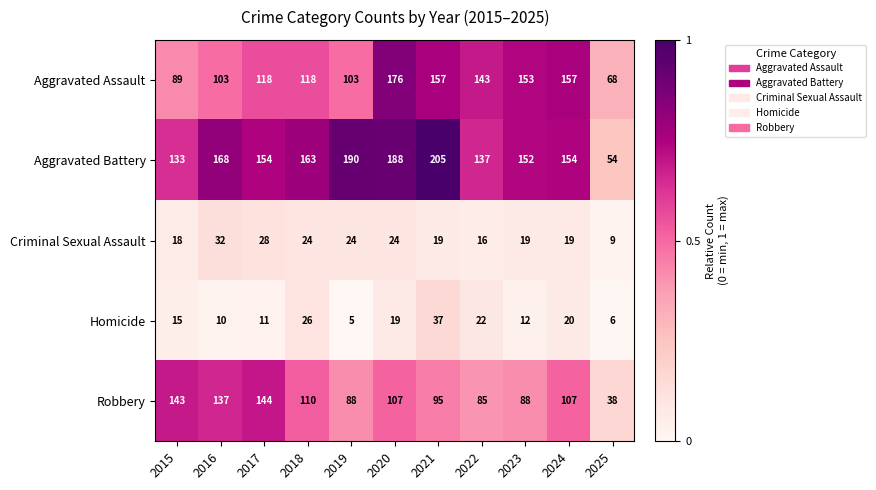

Which series has the largest total across all categories?

Aggravated Battery